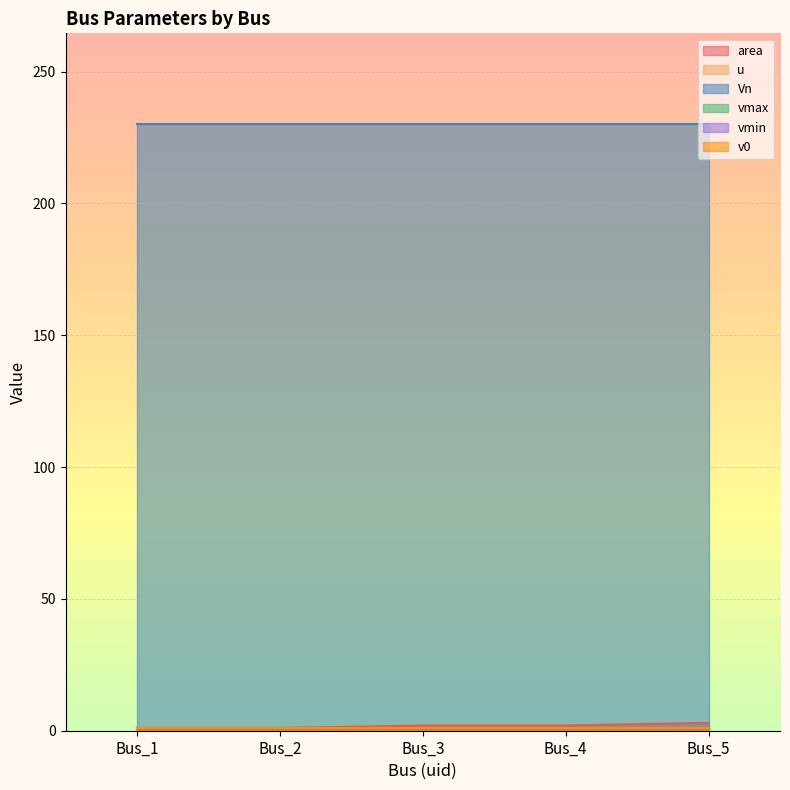

True or false: v0 and area cross at least once.

False